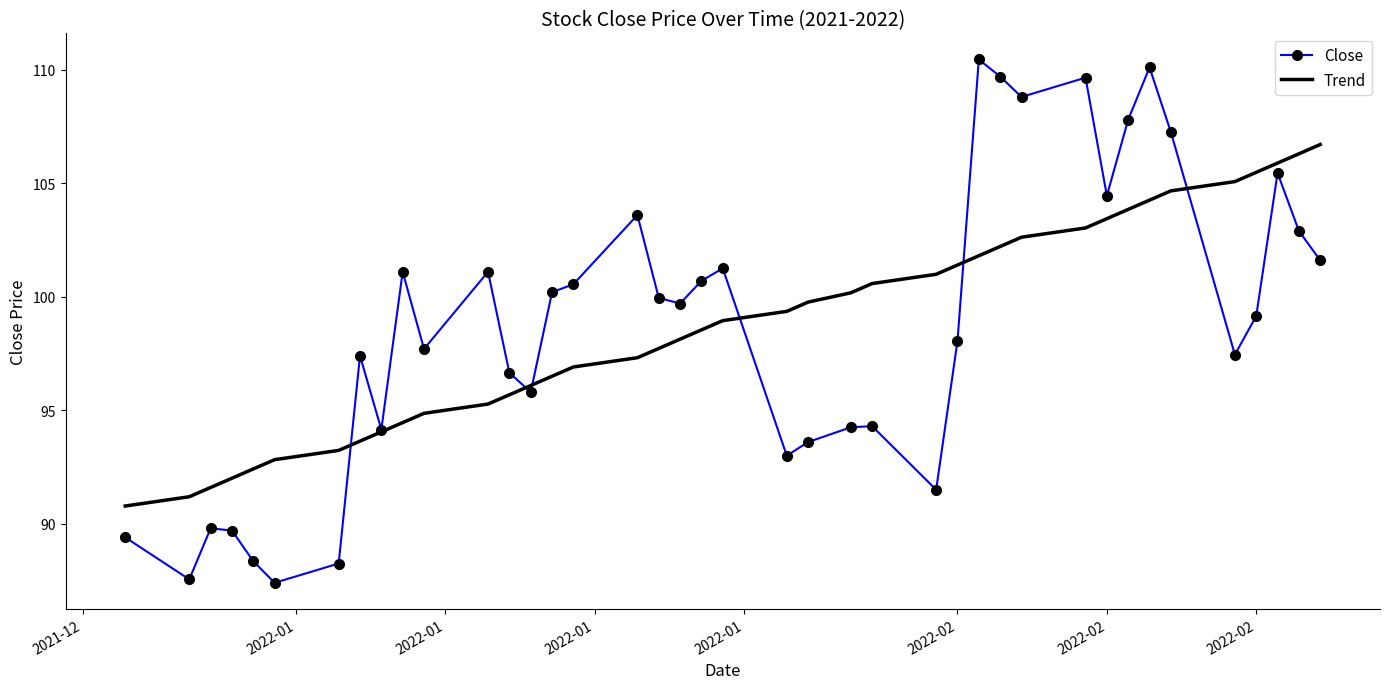

What is the maximum value for Close?

110.4